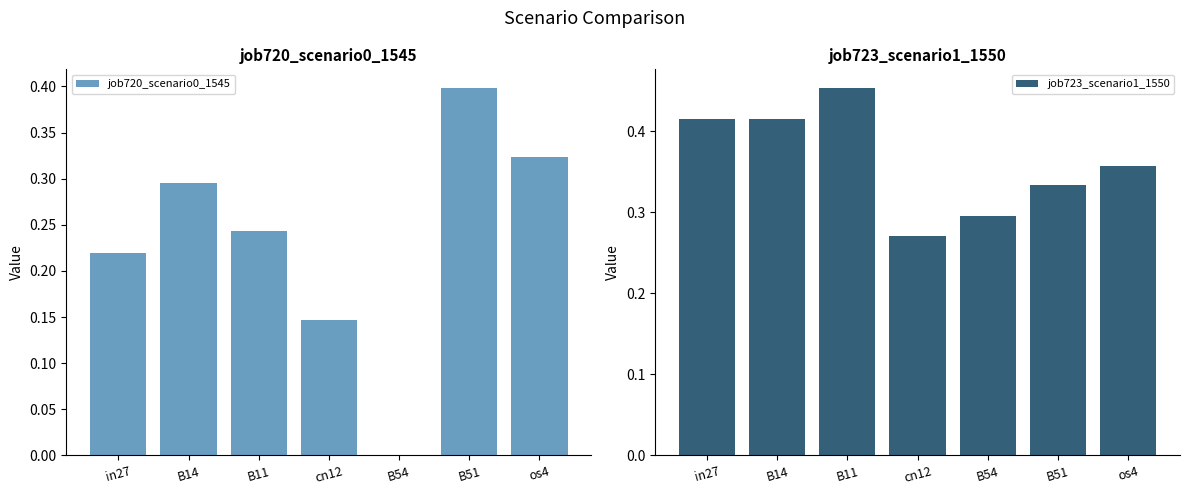

Reading left to right, list all the values displayed in this chart.

job720_scenario0_1545: 0.2	0.3	0.2	0.1	0.0	0.4	0.3
job723_scenario1_1550: 0.4	0.4	0.5	0.3	0.3	0.3	0.4